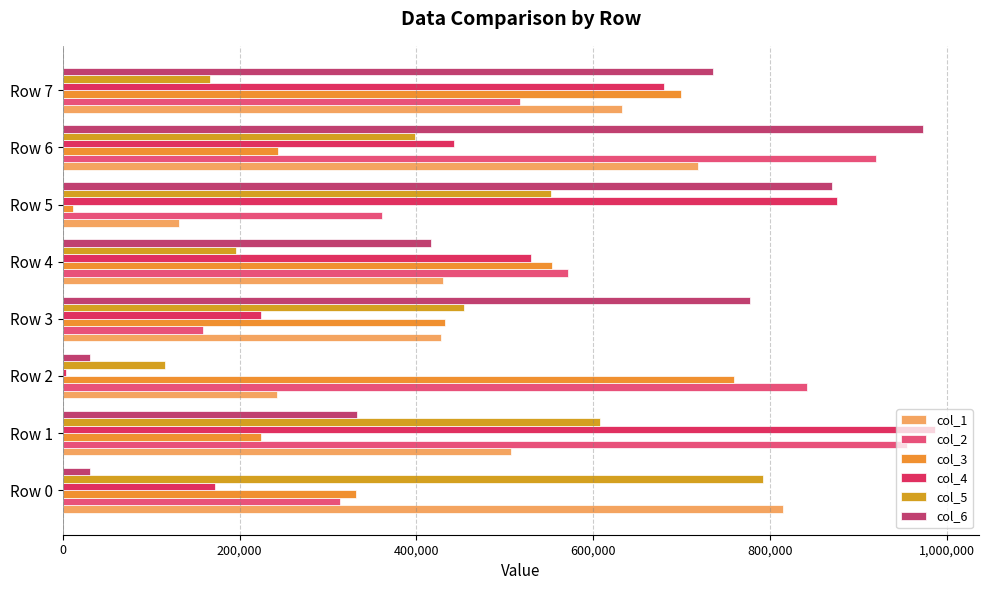

How many data points does each series have?

8